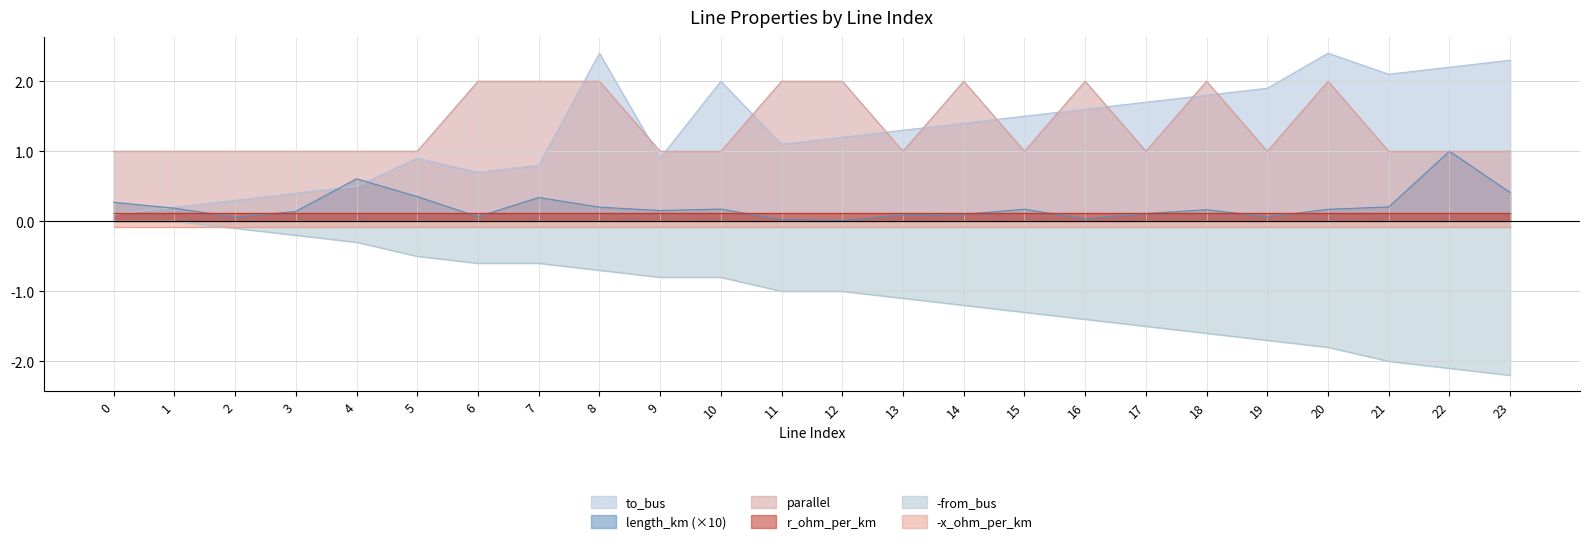

The value of length_km at 21 is 0.2. True or false?

True